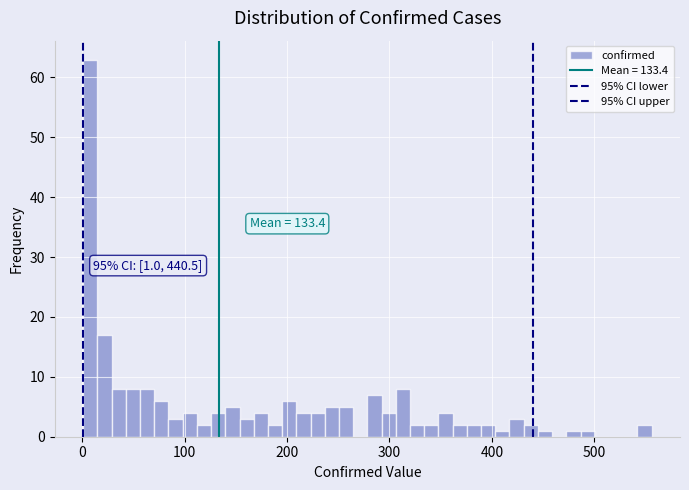

Read against the x-axis, roughly where is the centre of the tallest bar?

10